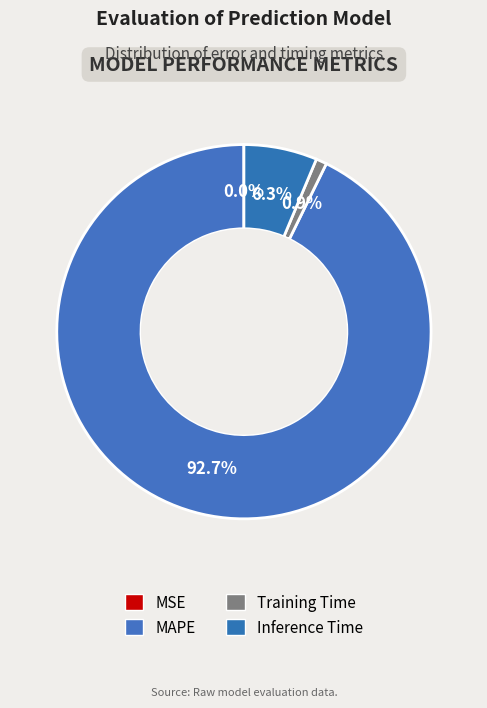

How many slices are in this pie chart?

4